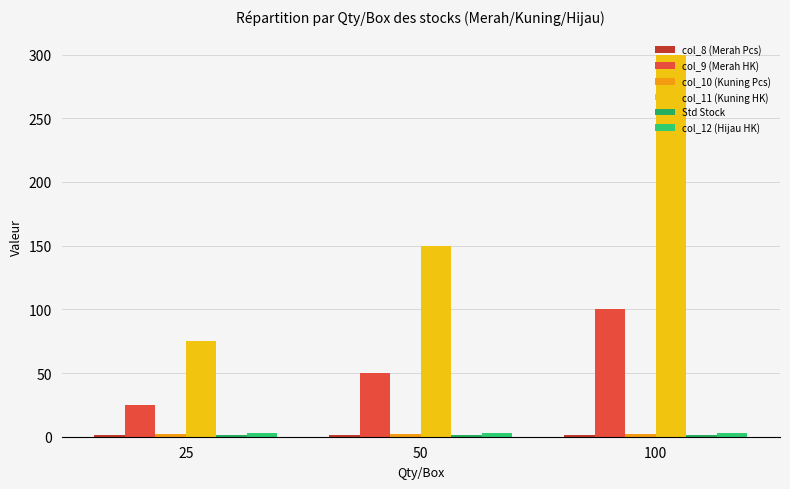

What is the maximum value for Std Stock?

1